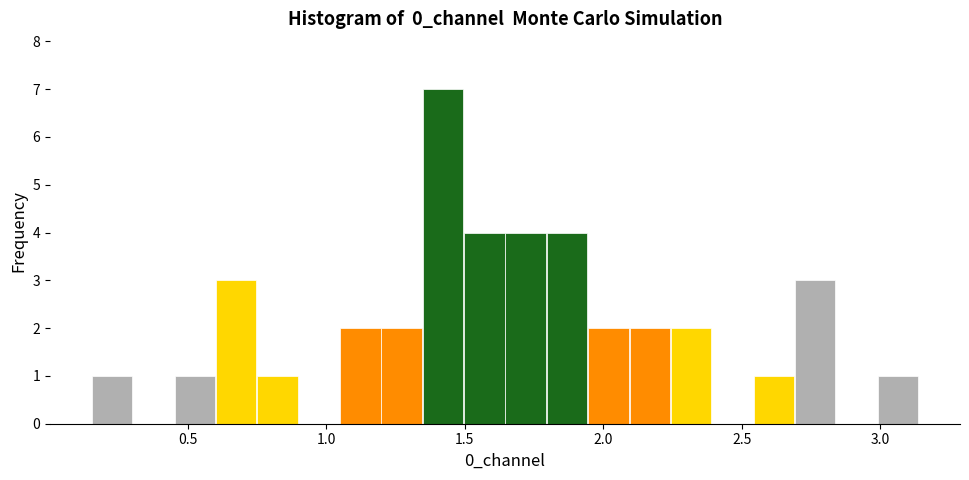

Read against the x-axis, roughly where is the centre of the tallest bar?

1.40